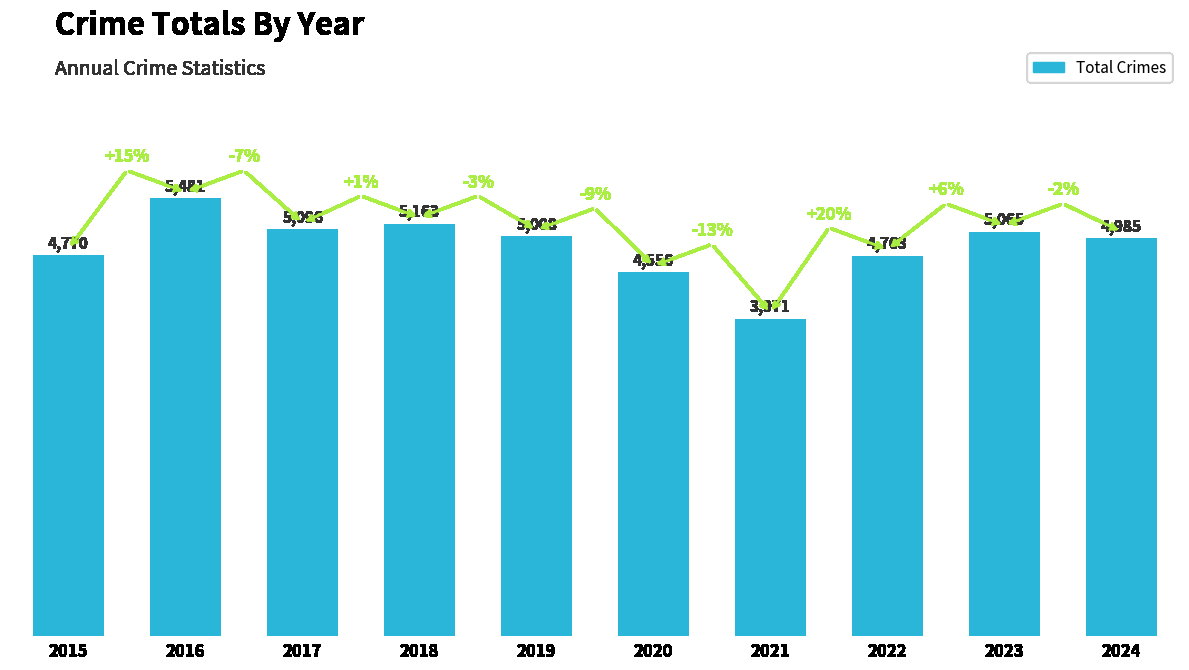

Where does the data first go above 5008?

2016